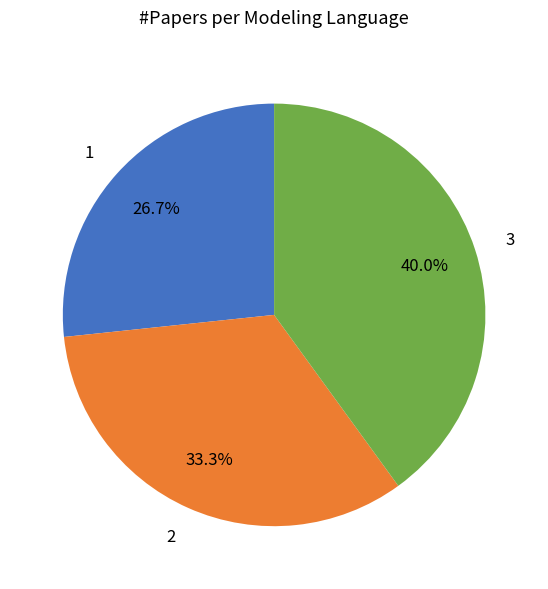

What is the largest slice in the pie chart?

3